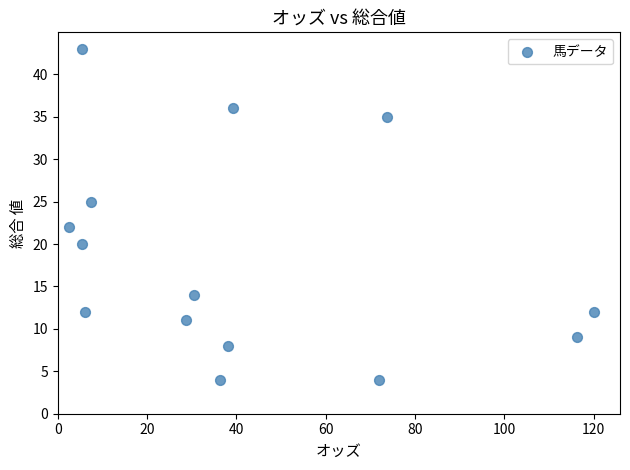

What Y value in the scatter plot is closest to 23?

22